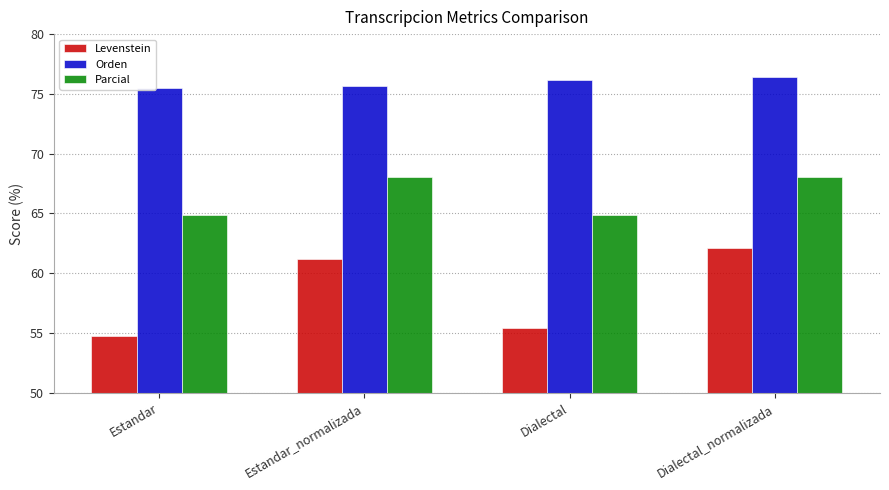

What is the sum of the Orden values at Estandar and Dialectal?

151.6